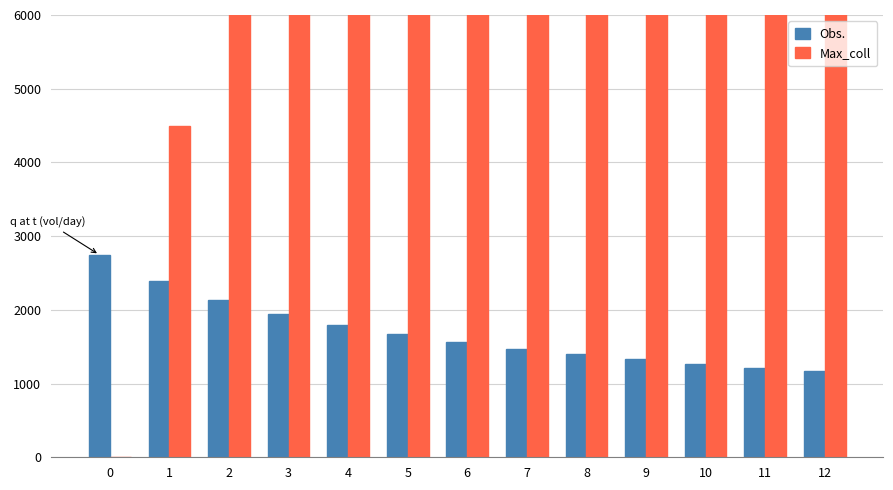

At which category is the sum across all series the highest?

12